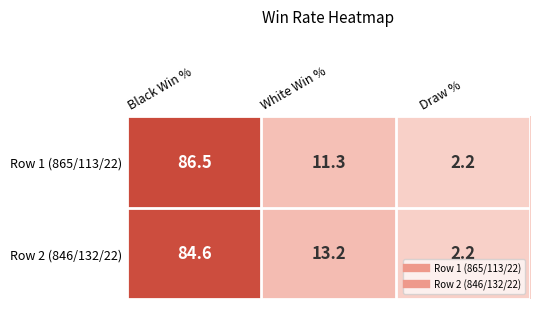

At how many categories does at least one series exceed 40?

1